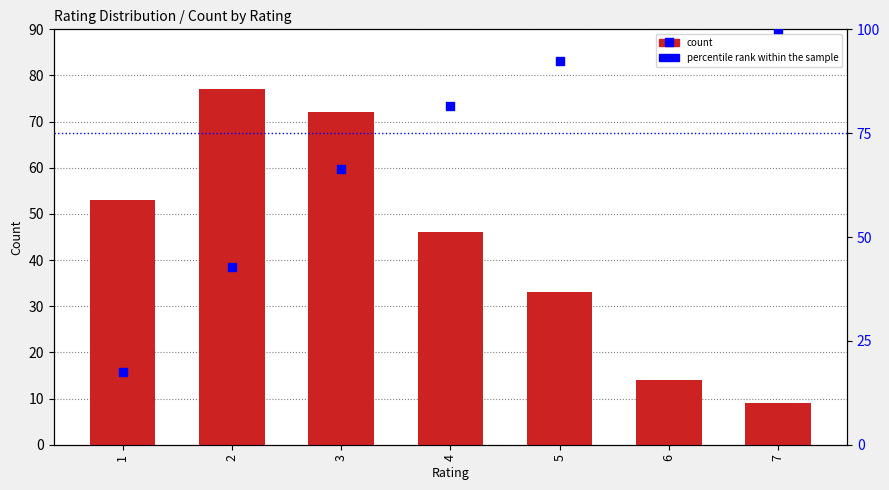

Which series has the largest total across all categories?

percentile rank within the sample